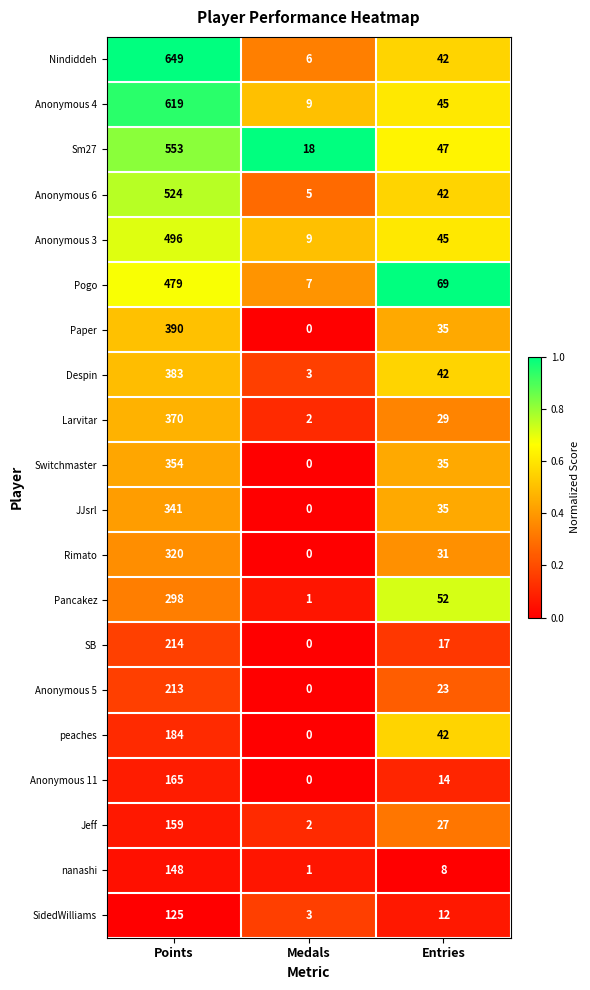

What is the spread (max minus min) of values at Entries?

61